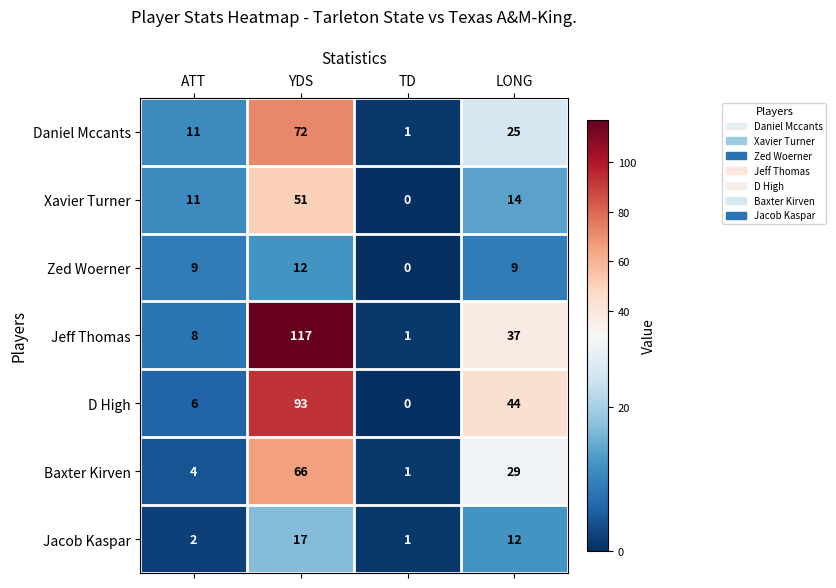

Which label corresponds to the smallest value in the chart?

TD